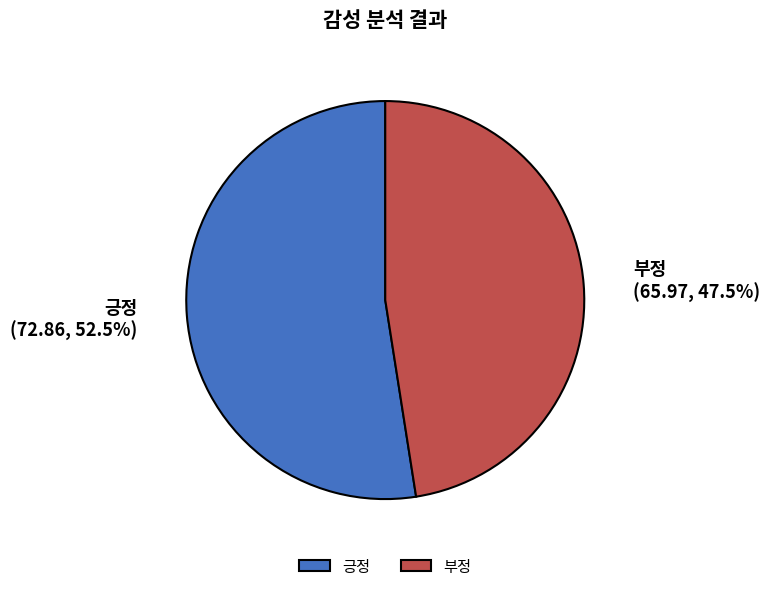

Which category has the biggest portion of the pie?

긍정